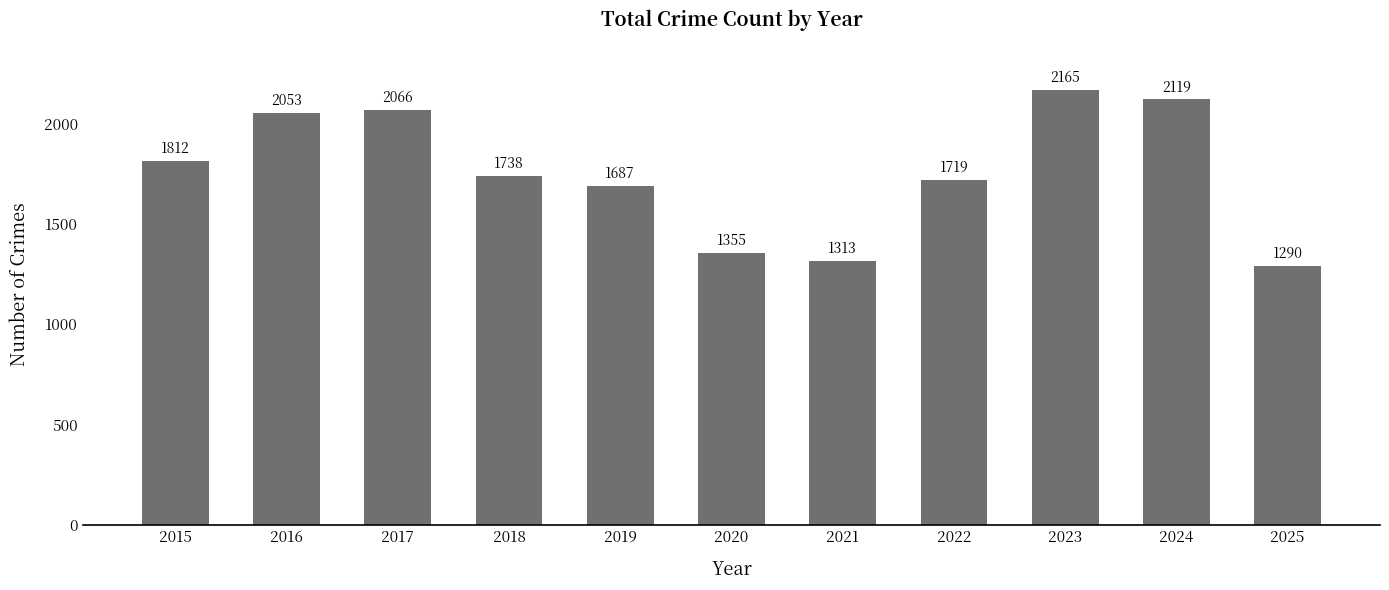

Rank the categories by value from lowest to highest.

2025, 2021, 2020, 2019, 2022, 2018, 2015, 2016, 2017, 2024, 2023